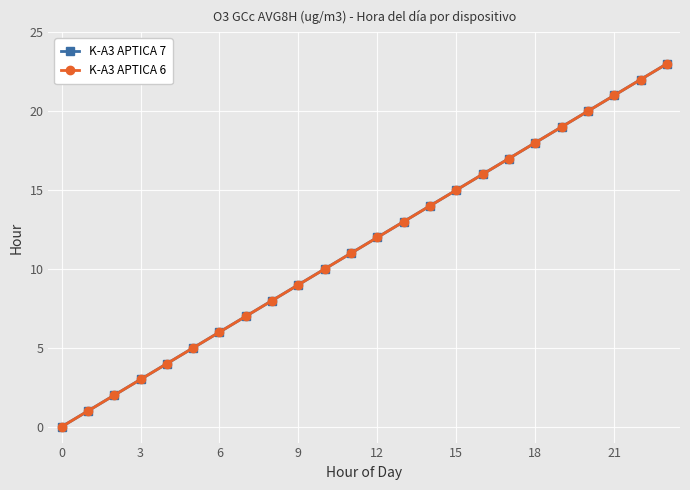

What is the value of the K-A3 APTICA 7 point at the 8th from the left?

7